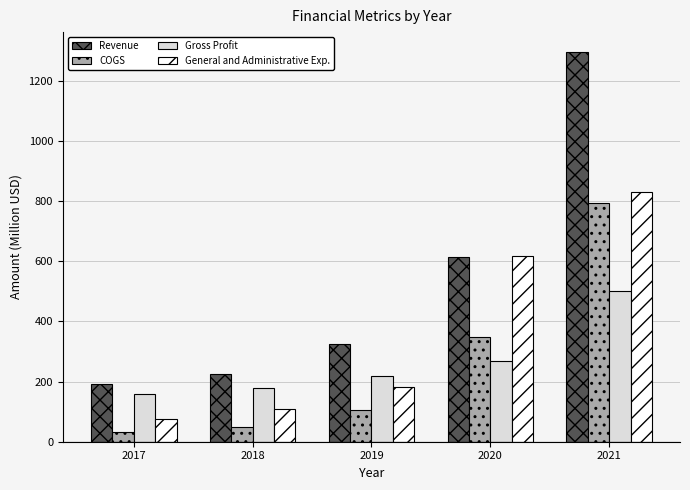

Rank the categories by General and Administrative Exp. value from highest to lowest.

2021, 2020, 2019, 2018, 2017